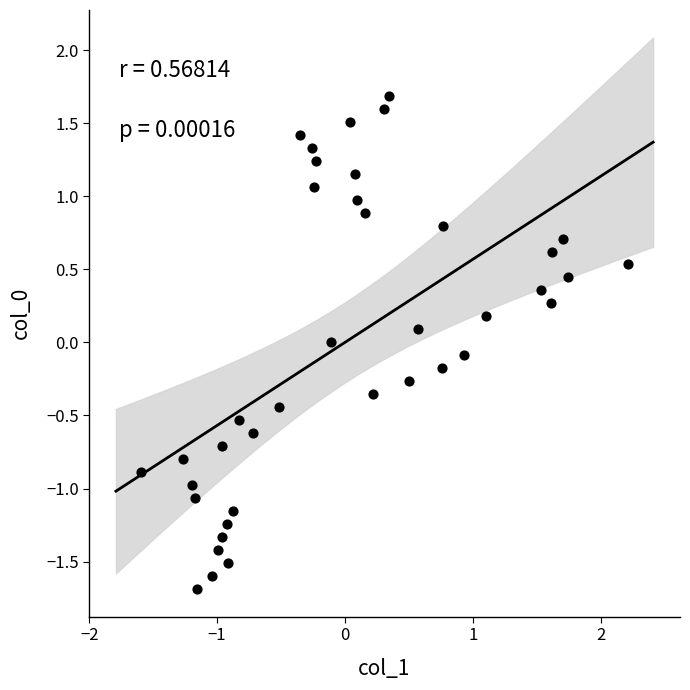

What is the range of X values (max minus min)?

3.8